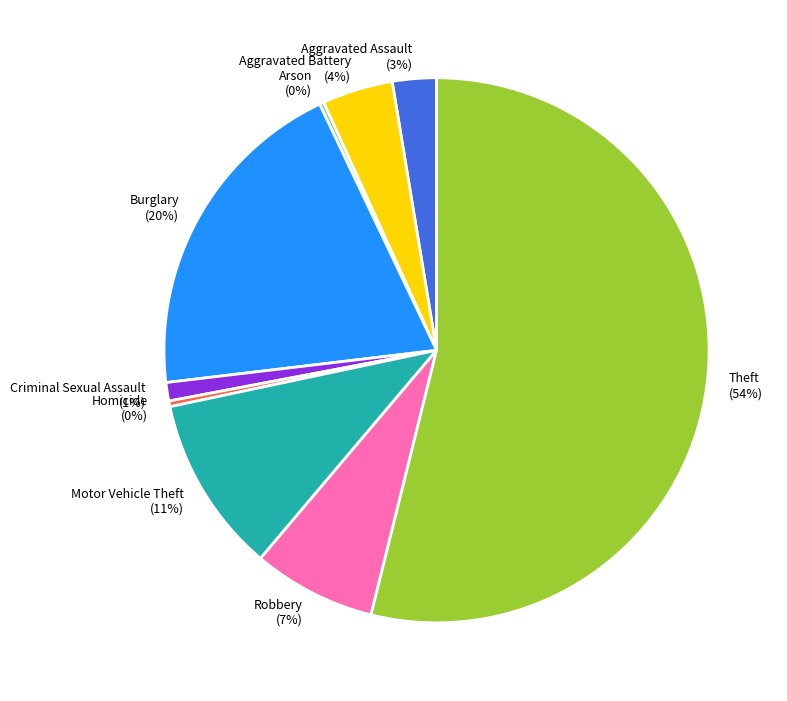

To the nearest percent, what is the average slice percentage?

11%